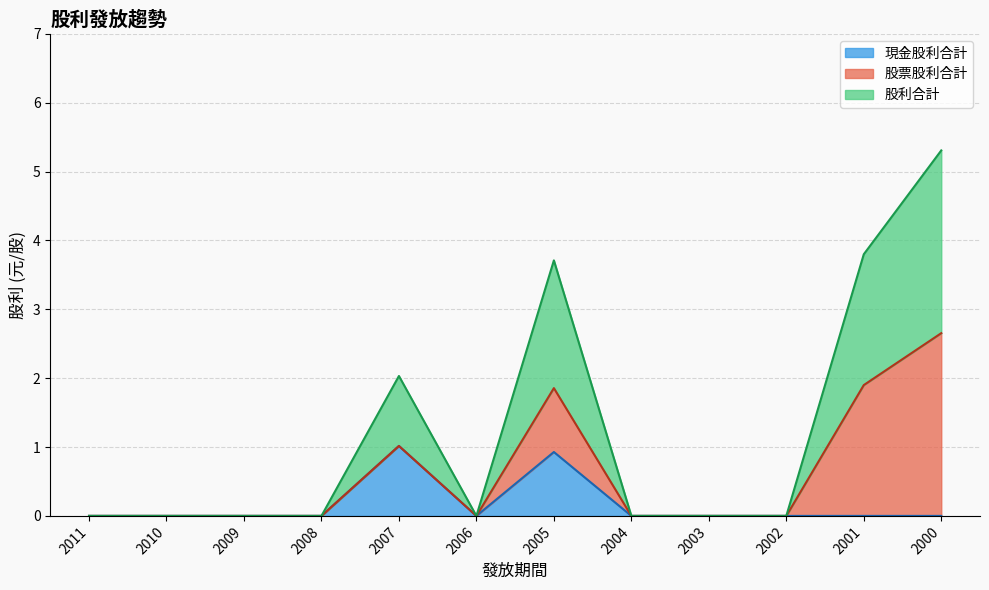

True or false: 股利合計 and 現金股利合計 intersect in this chart.

False